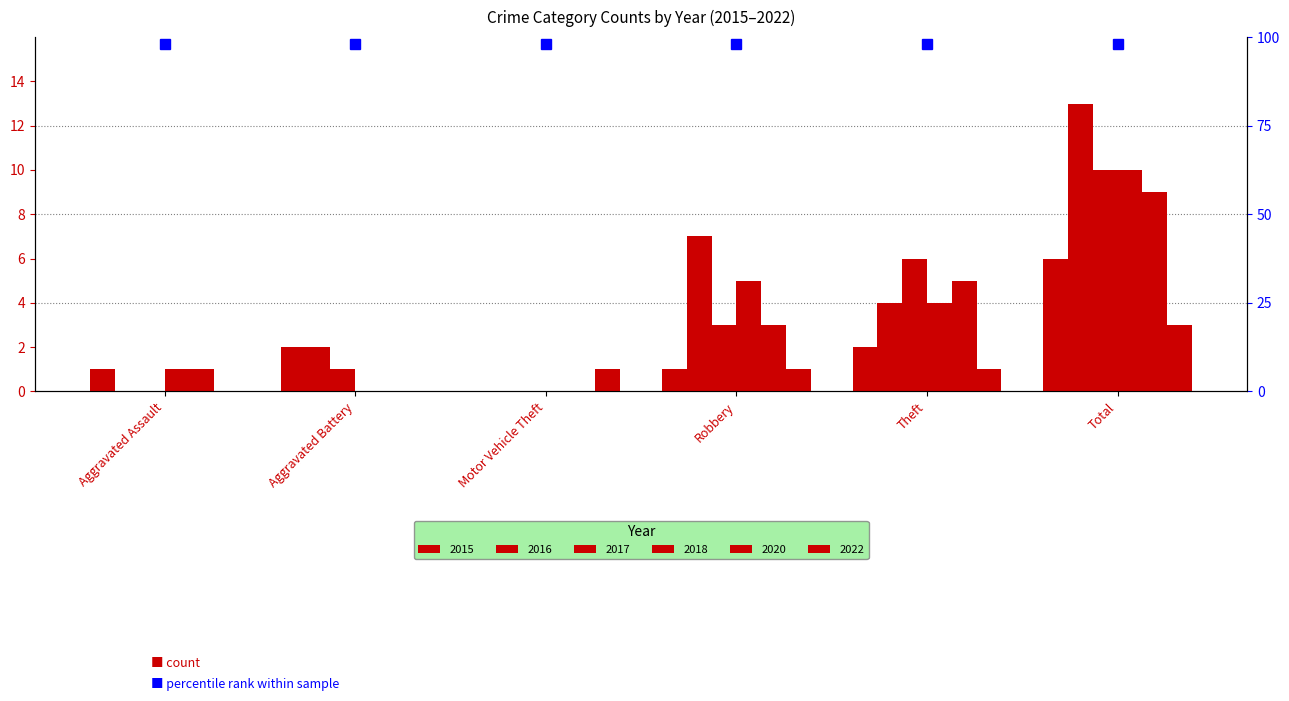

What is the difference between the maximum and second lowest values in the 2016 series?

13